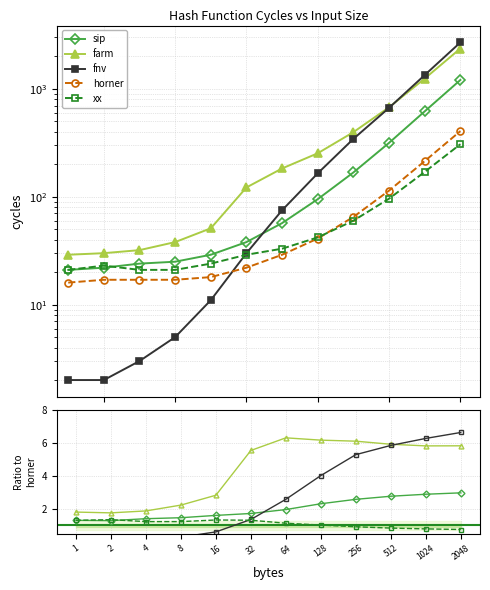

Which category has the highest value in the sip series?

2048